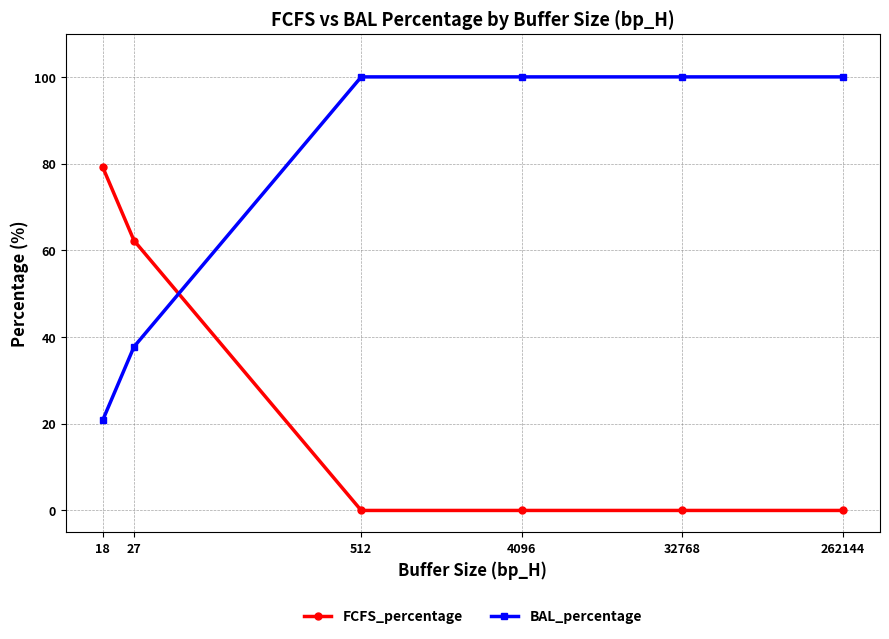

The BAL_percentage series shows 20.8 at 18. True or false?

True